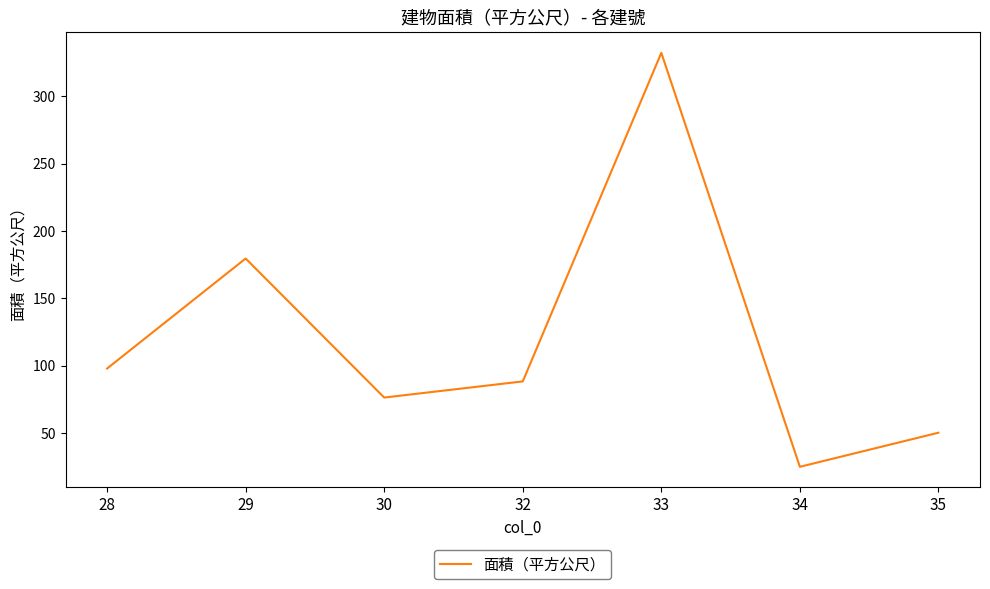

What value does the data have at 33?

332.3